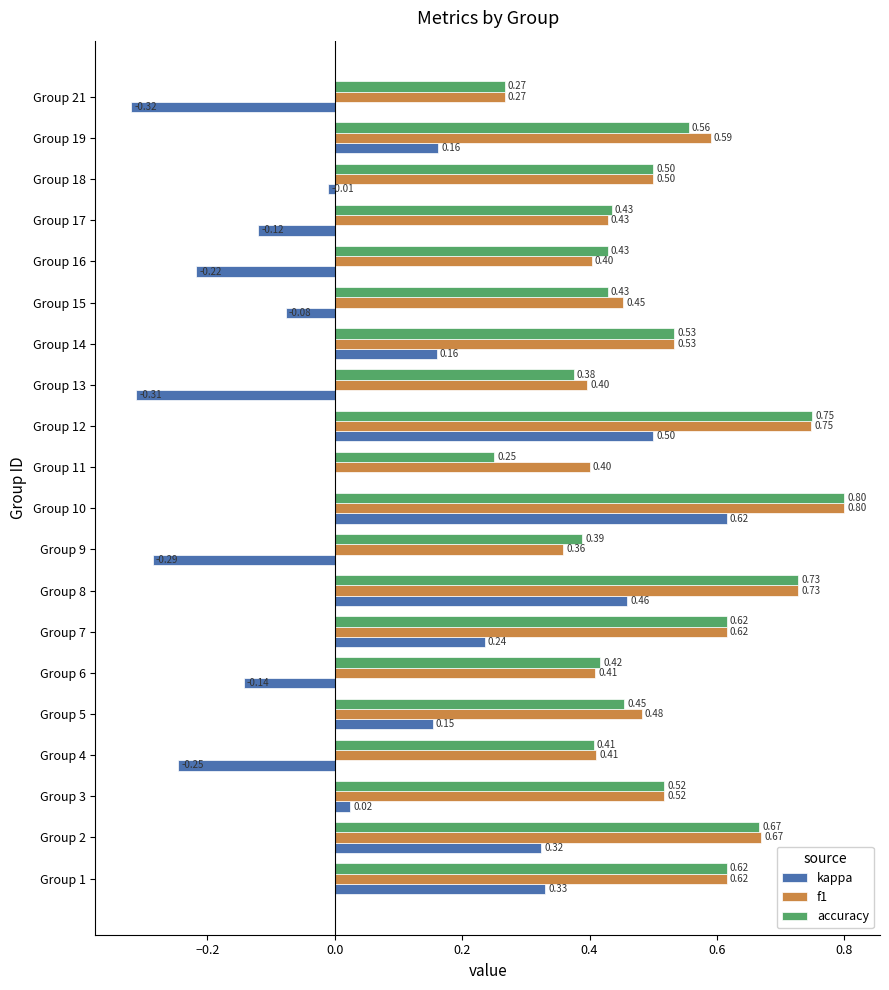

What is the sum of all f1 values?

10.3